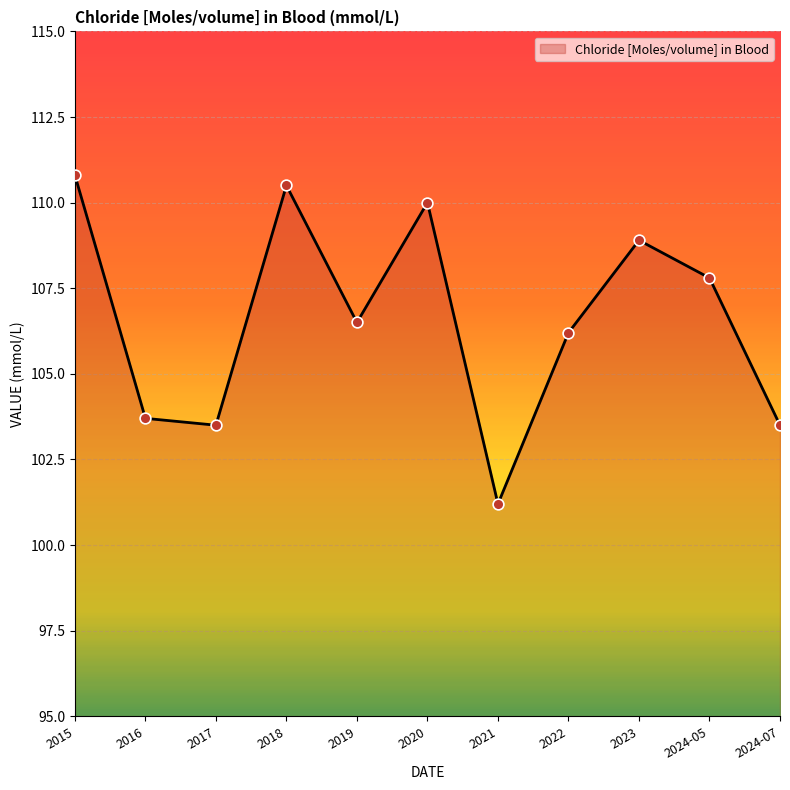

What is the change in value from 2016 to 2023?

+5.2